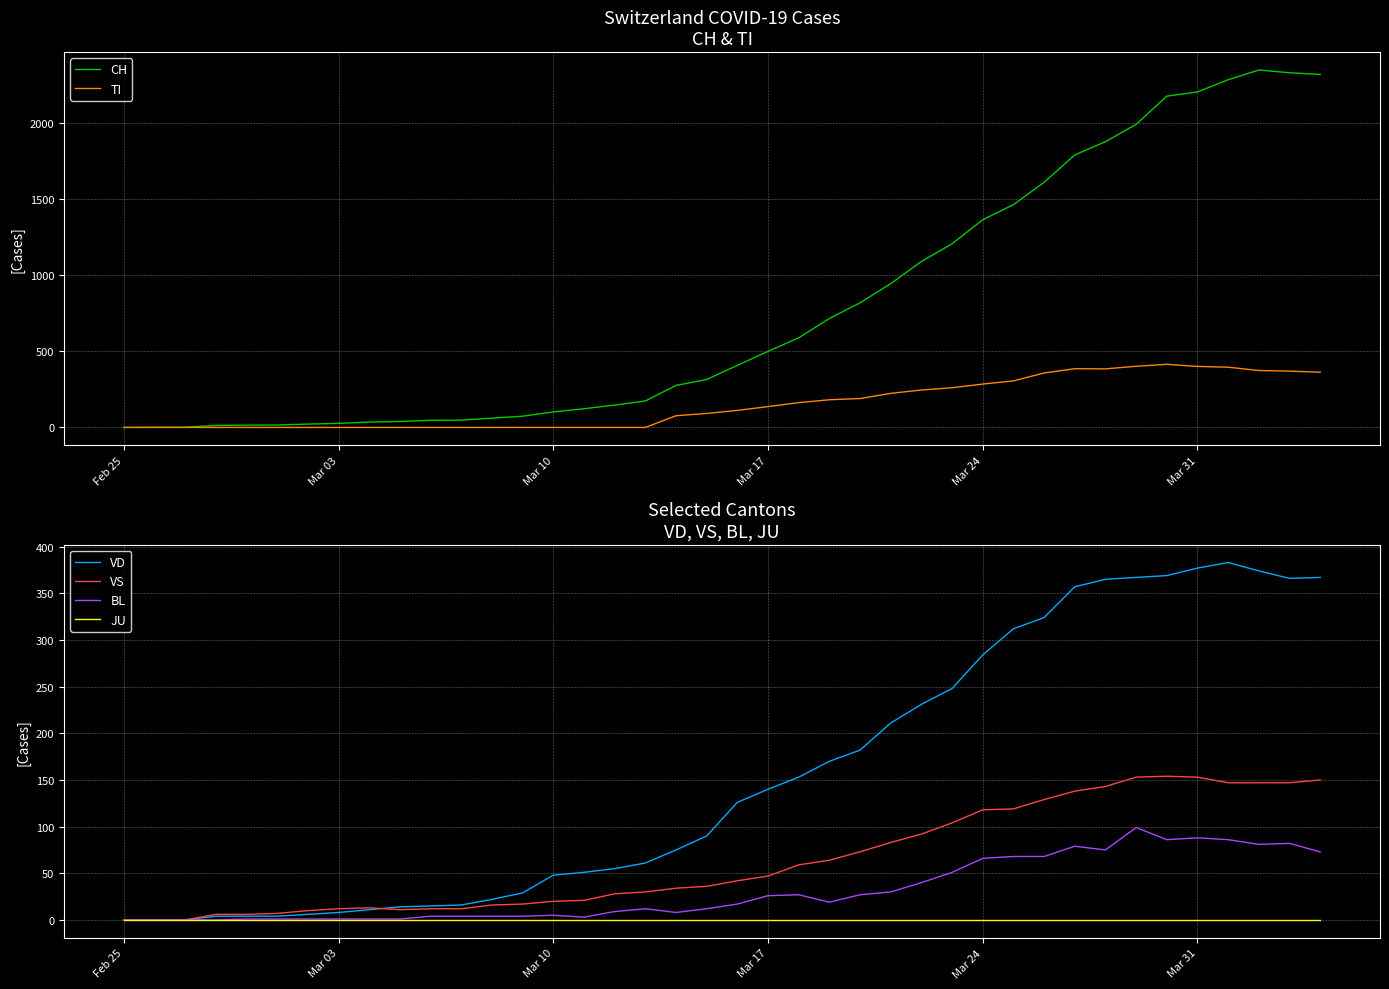

True or false: CH and VS cross at least once.

False